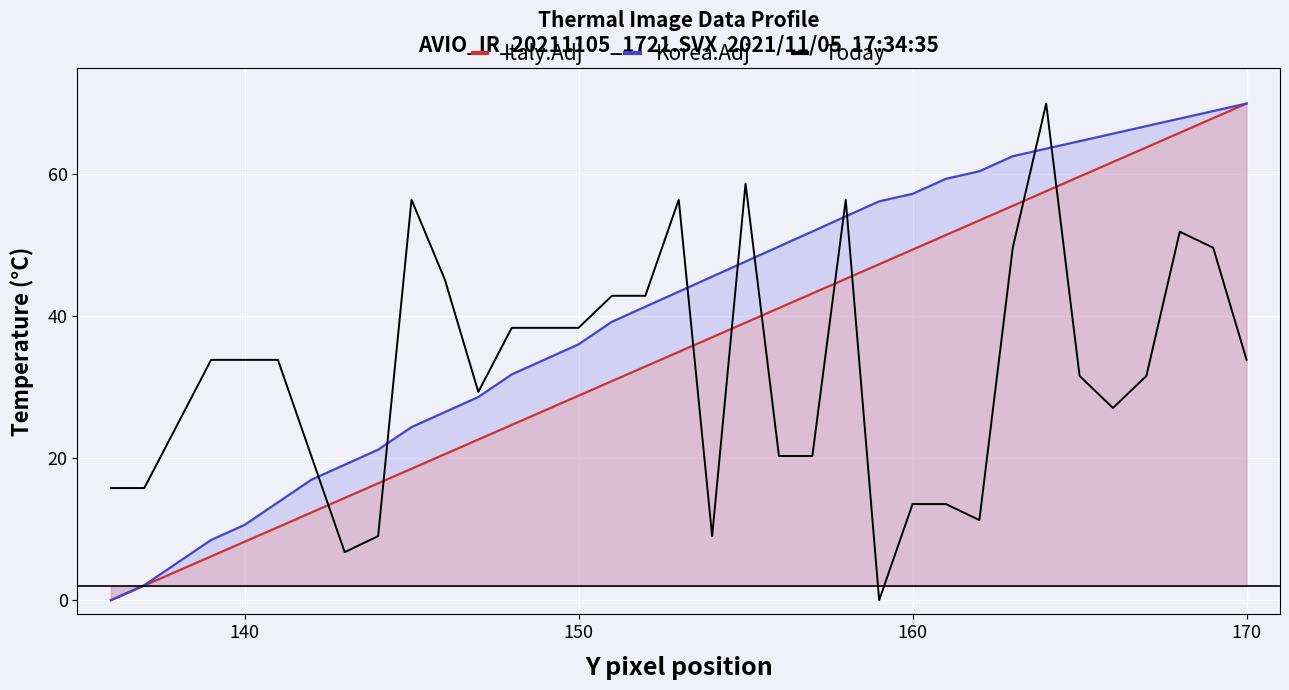

True or false: Today and Italy.Adj cross at least once.

True